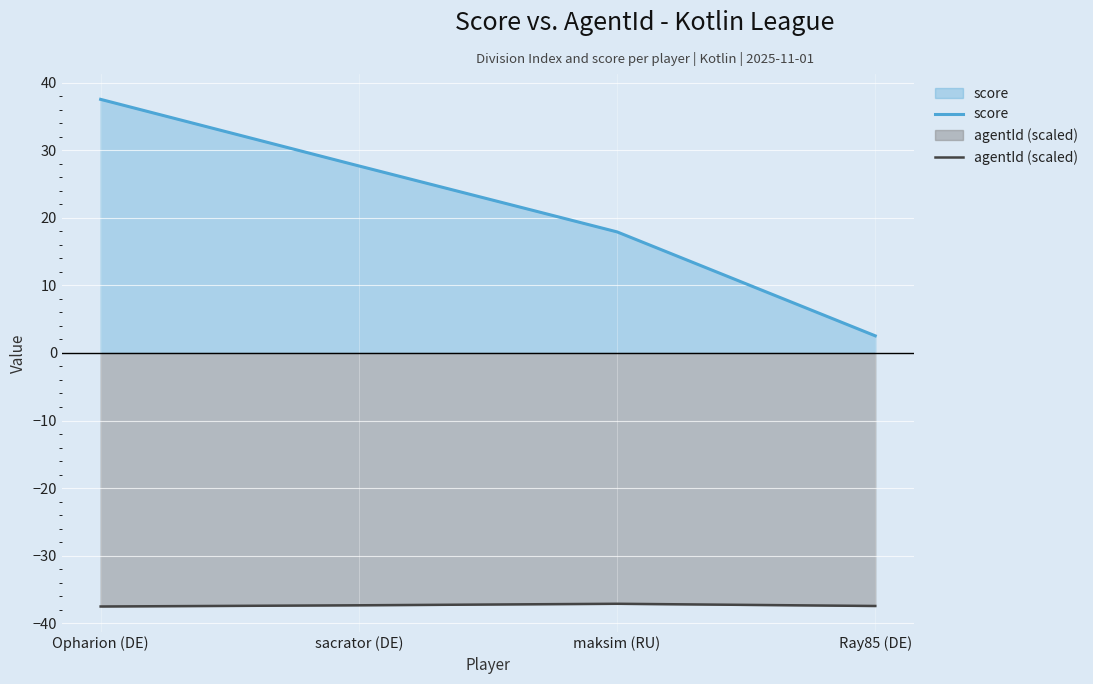

Rank the series by their average value, from highest to lowest.

score, agentId (scaled)